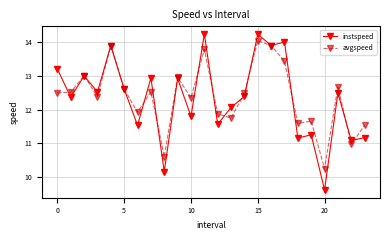

Which series has the widest spread of values?

instspeed